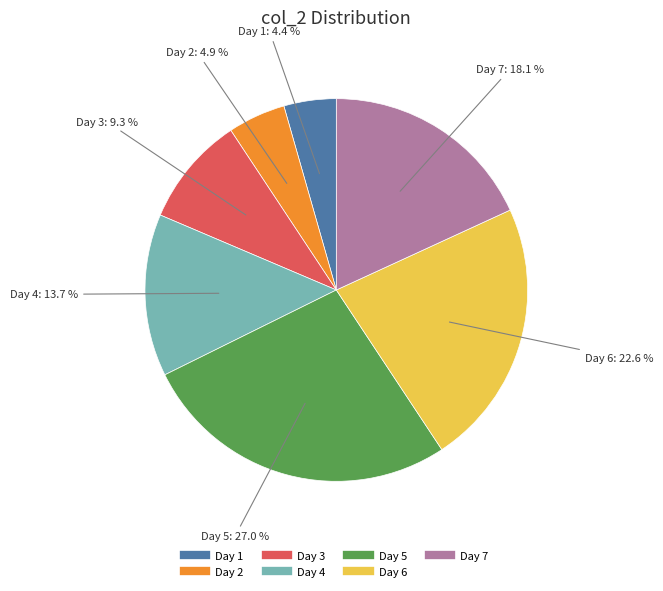

Does any single category account for the majority?

No